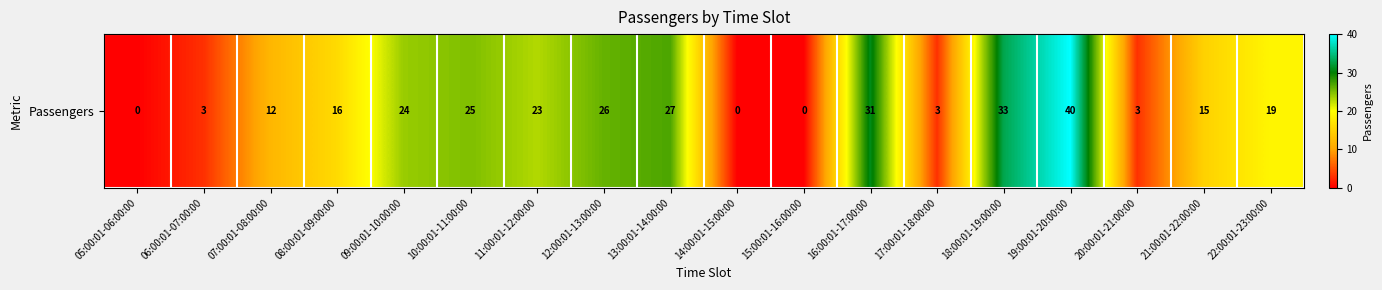

Rank the categories by value from highest to lowest.

19:00:01-20:00:00, 18:00:01-19:00:00, 16:00:01-17:00:00, 13:00:01-14:00:00, 12:00:01-13:00:00, 10:00:01-11:00:00, 09:00:01-10:00:00, 11:00:01-12:00:00, 22:00:01-23:00:00, 08:00:01-09:00:00, 21:00:01-22:00:00, 07:00:01-08:00:00, 06:00:01-07:00:00, 17:00:01-18:00:00, 20:00:01-21:00:00, 05:00:01-06:00:00, 14:00:01-15:00:00, 15:00:01-16:00:00